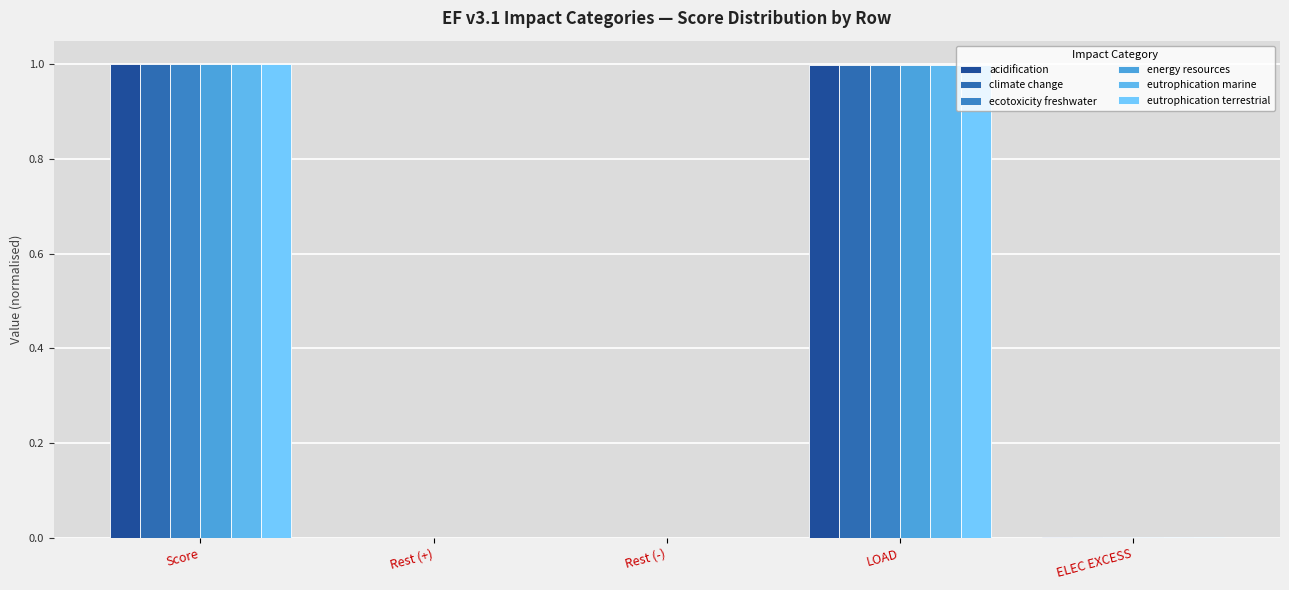

What value does the climate change series have at Score?

1.0